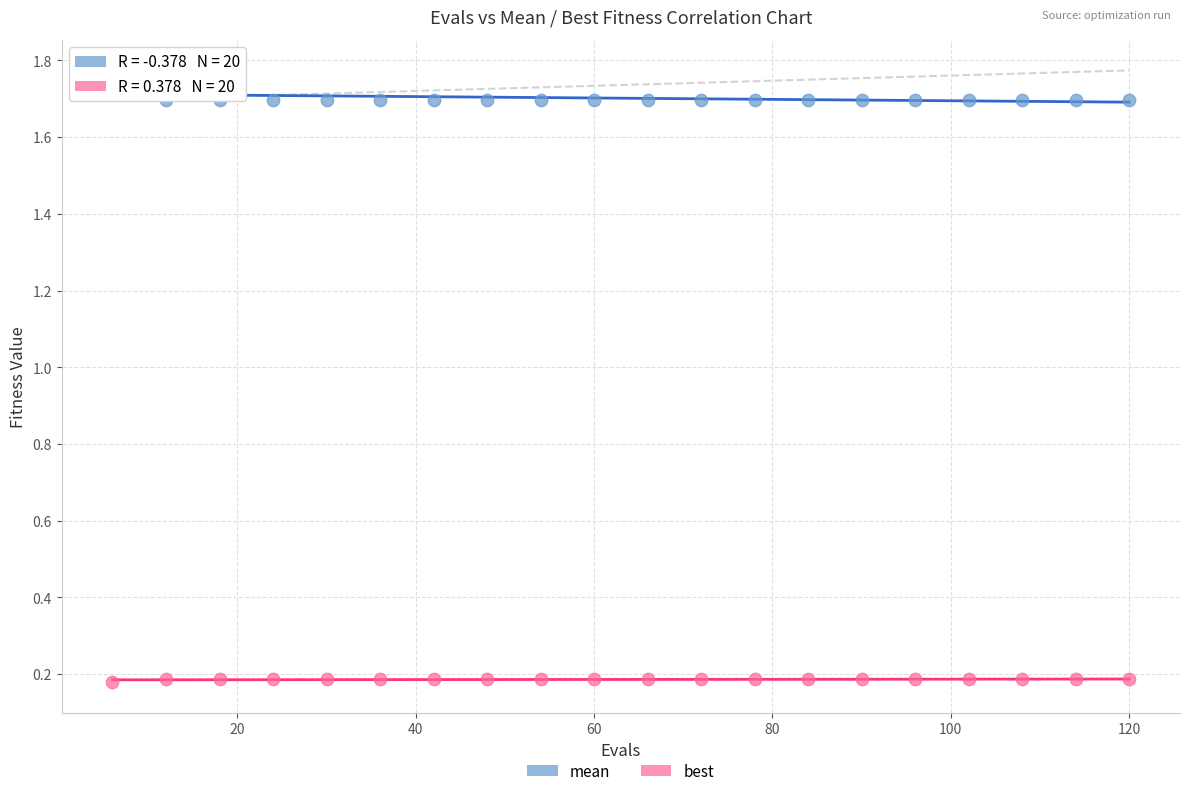

Across all data points, what is the range of X values (max minus min)?

114.0